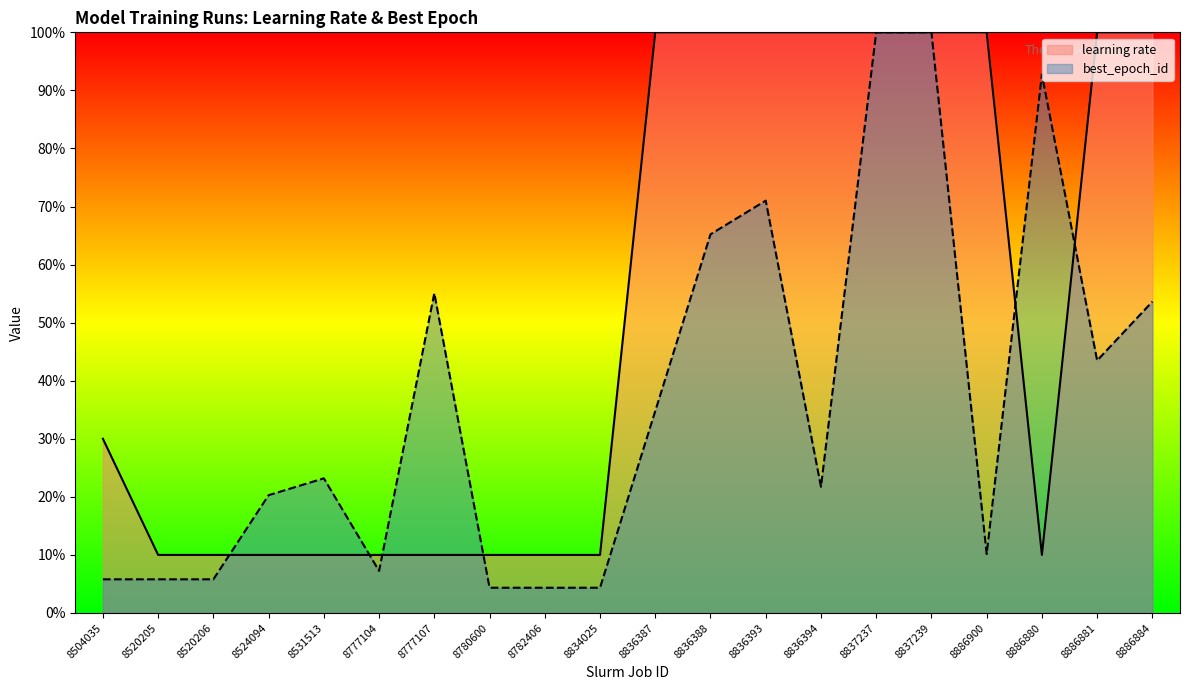

Rank the series by their maximum value, from highest to lowest.

learning rate, best_epoch_id